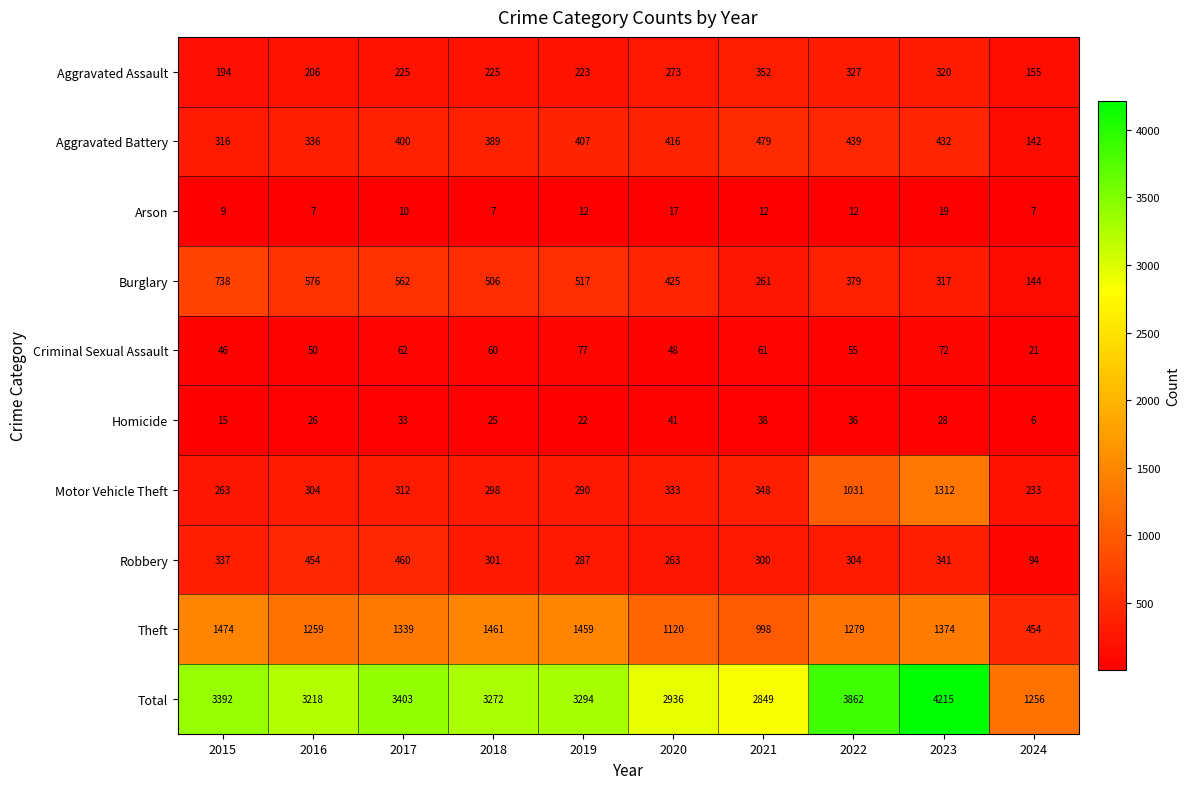

Which category has the lowest value across all series?

2024